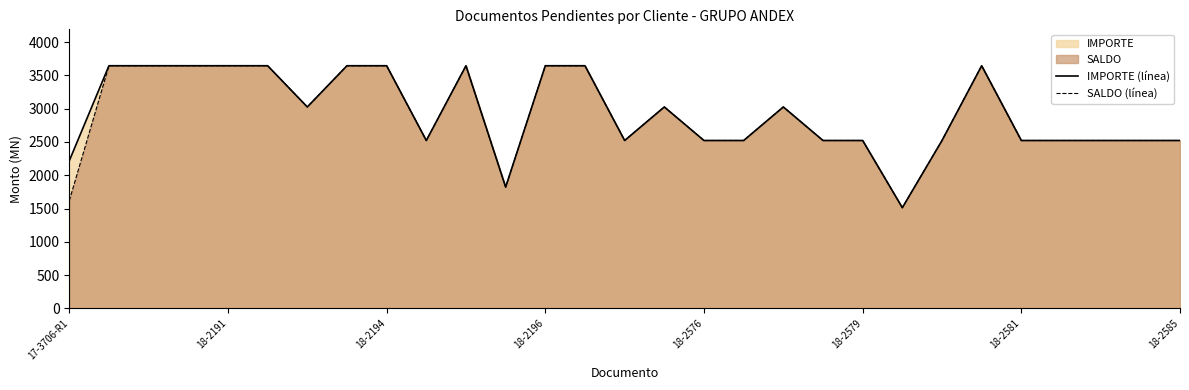

True or false: IMPORTE (línea) has more than 2 points higher than both neighbors.

True